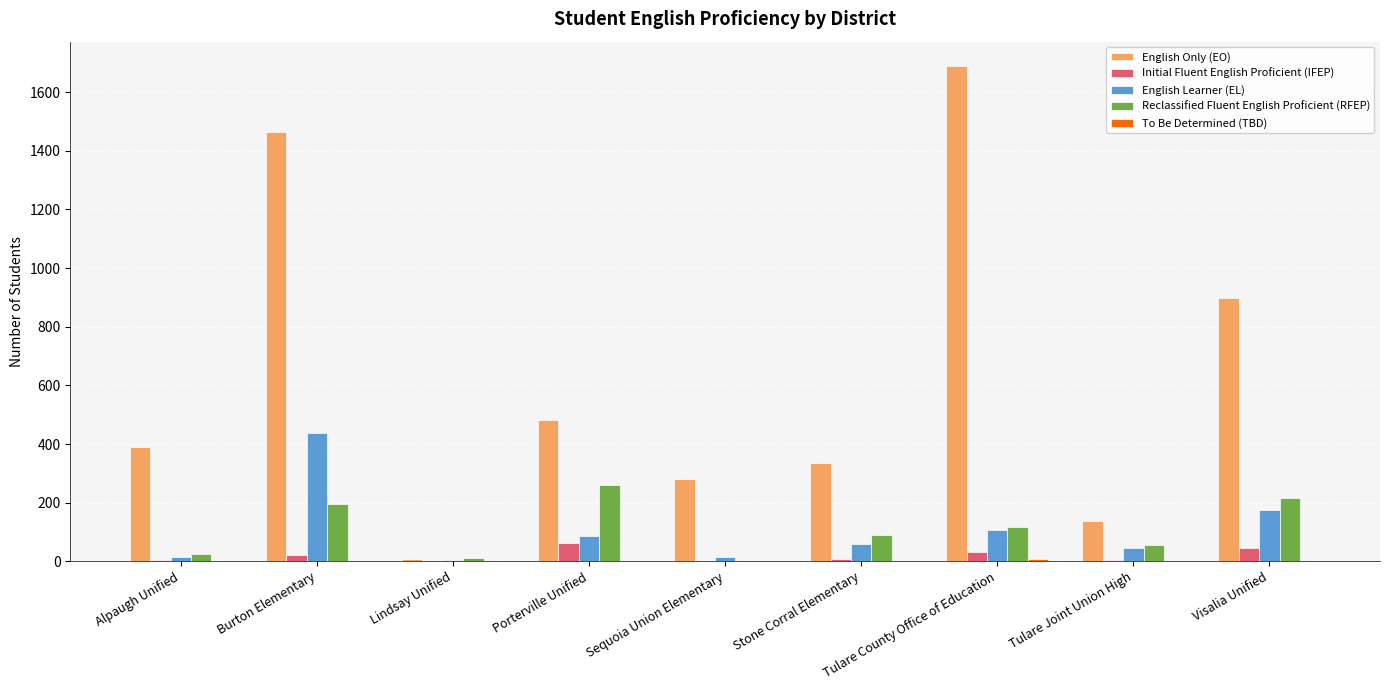

What is the sum of all English Learner (EL) values?

947